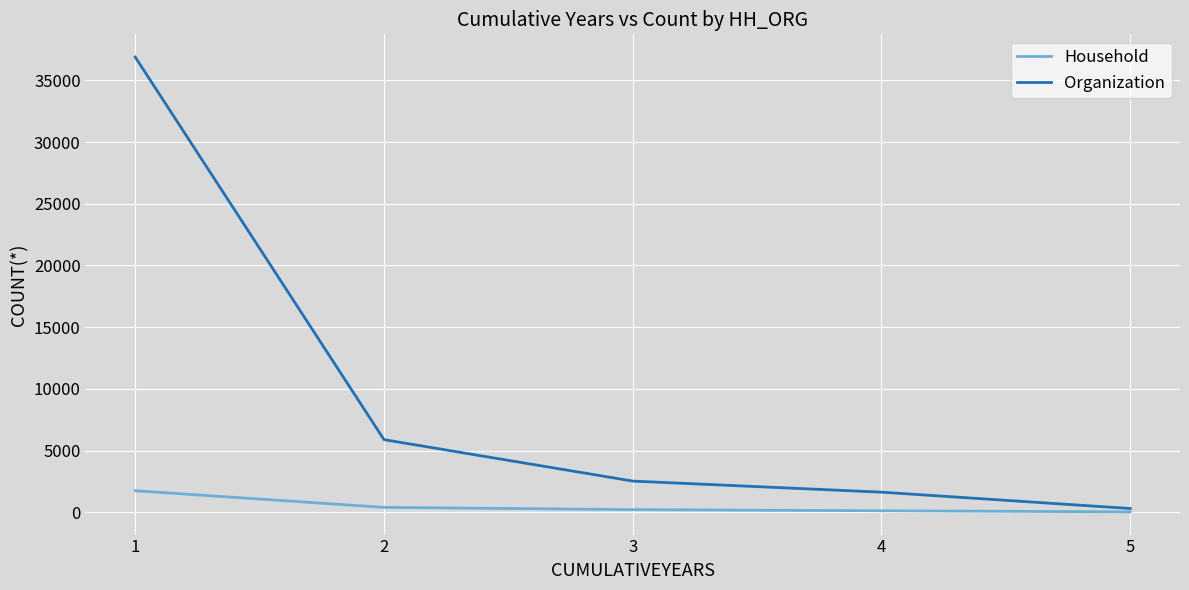

Read the Organization value at 2, to the nearest 100.

5900